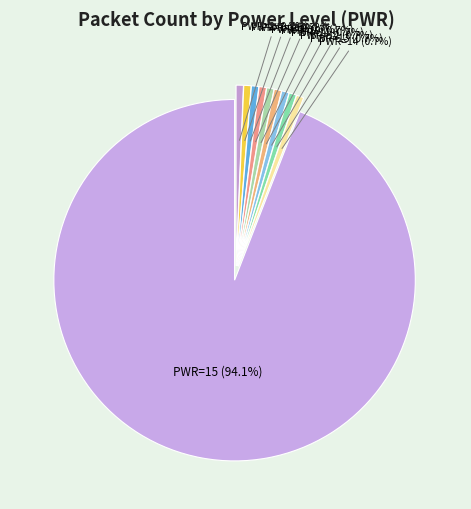

Count the number of slices in the pie.

10